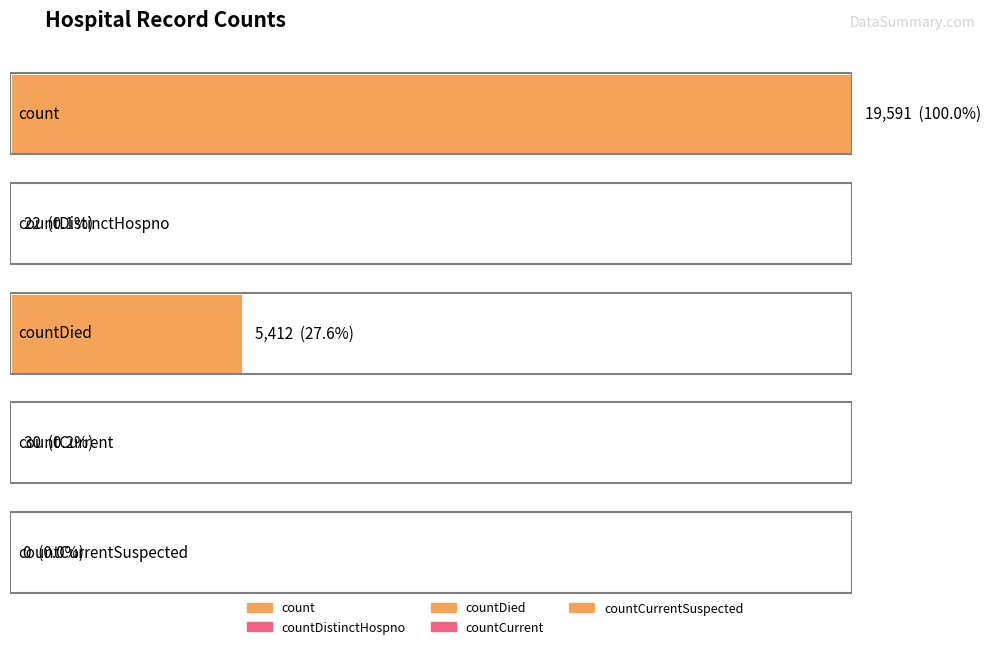

How many values are below 30?

2